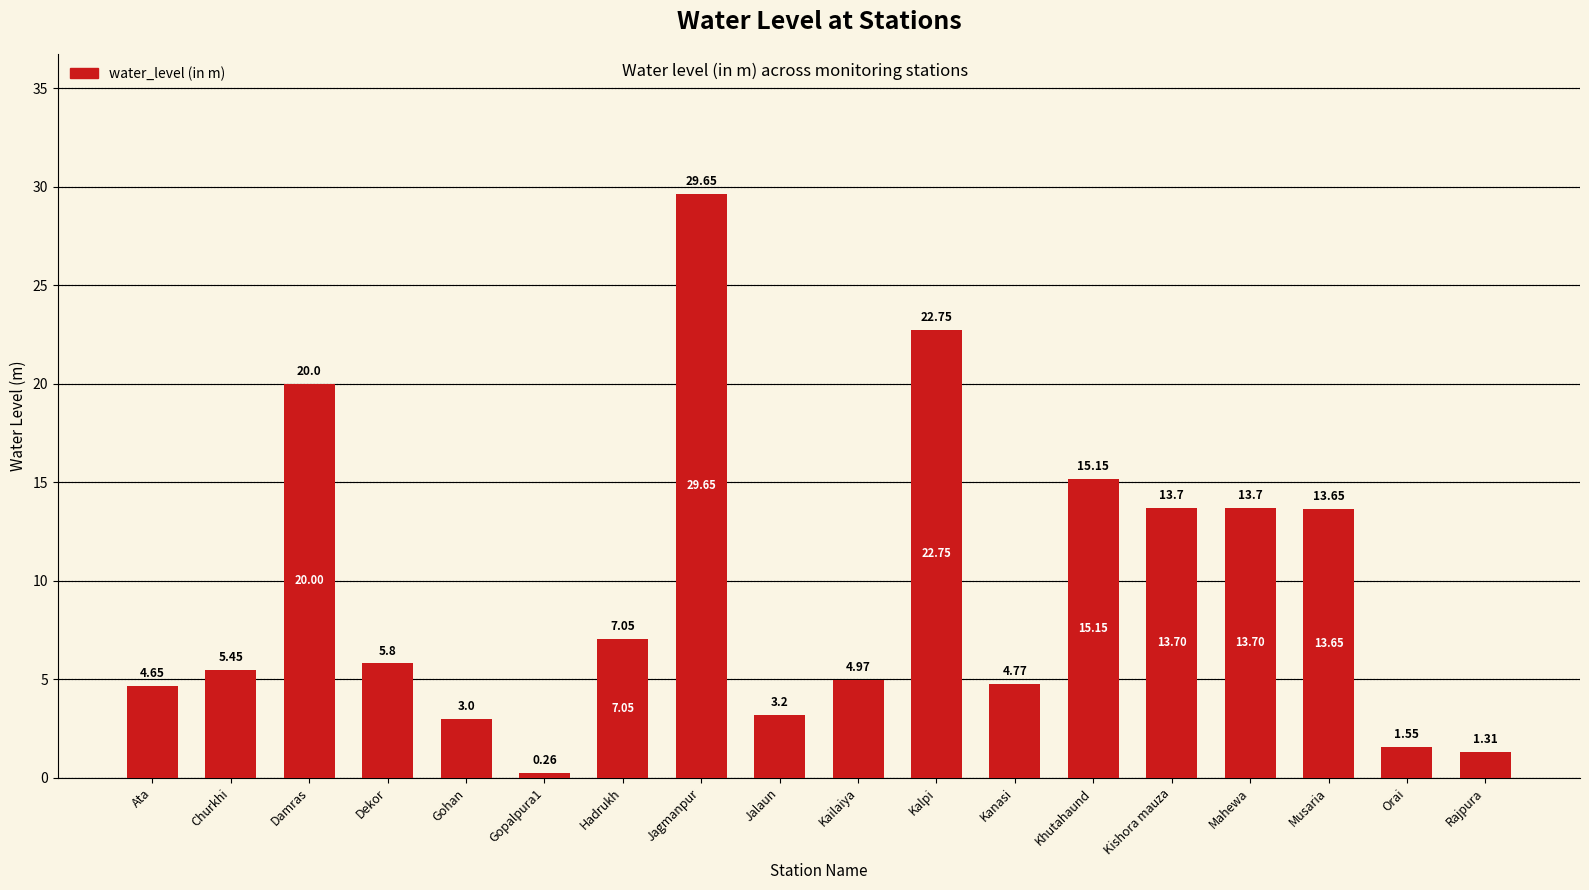

Which category has the highest value across all series?

Jagmanpur